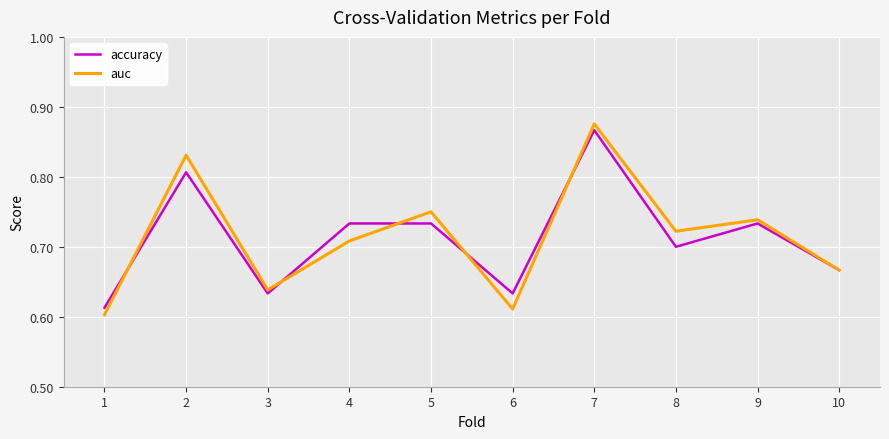

True or false: accuracy has a value of 0.7 at 8.

True